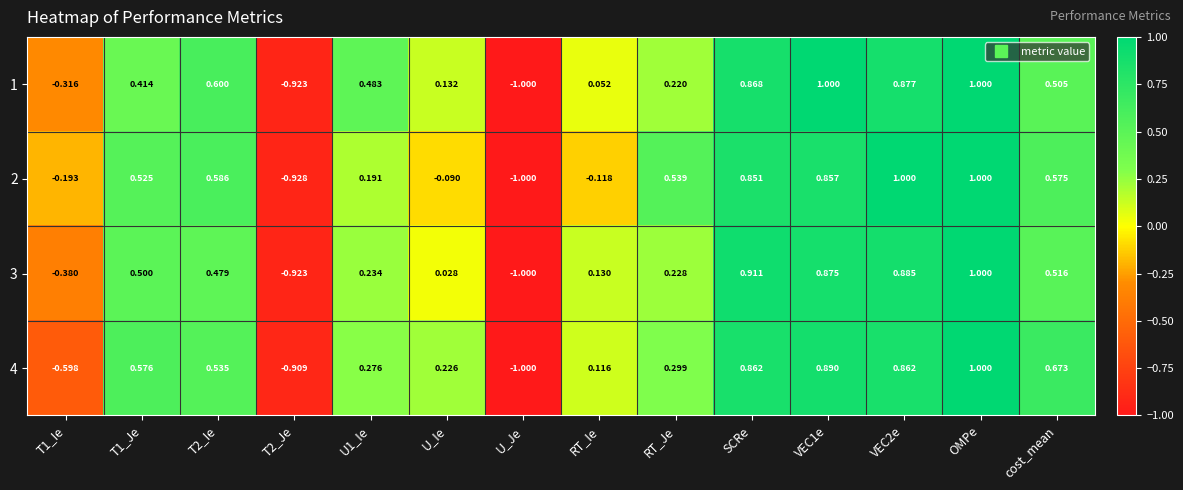

Which category has the lowest value across all series?

U_Je